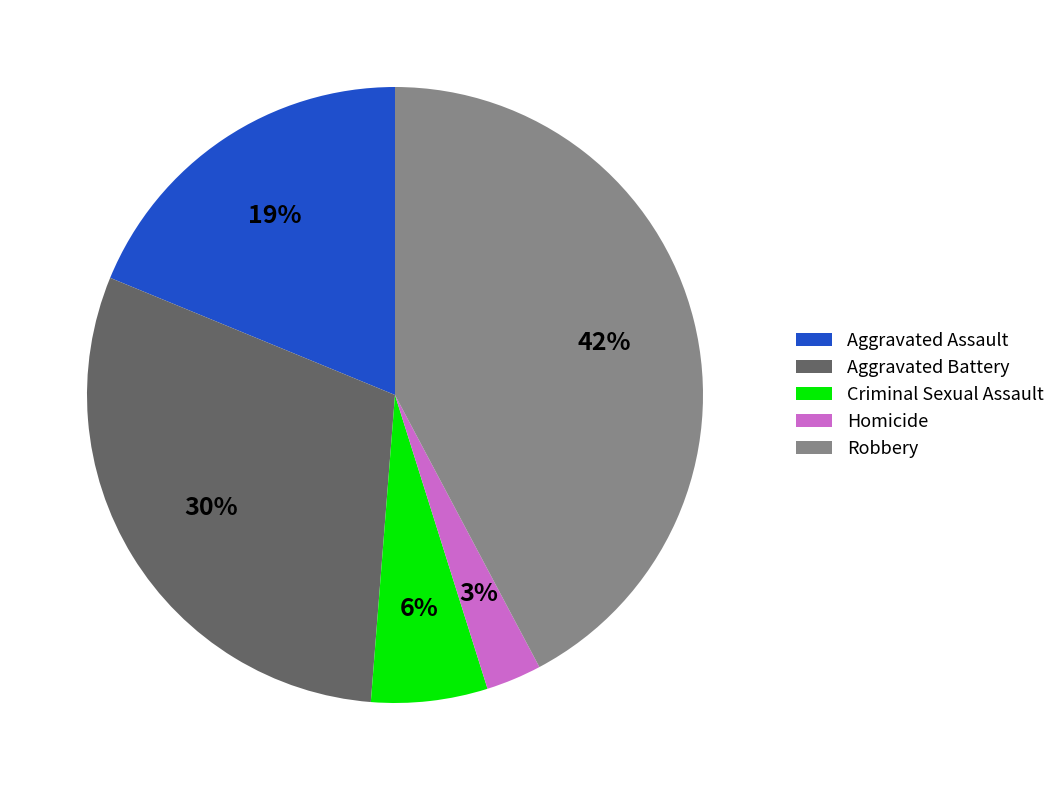

Is Aggravated Assault the majority of the pie?

No